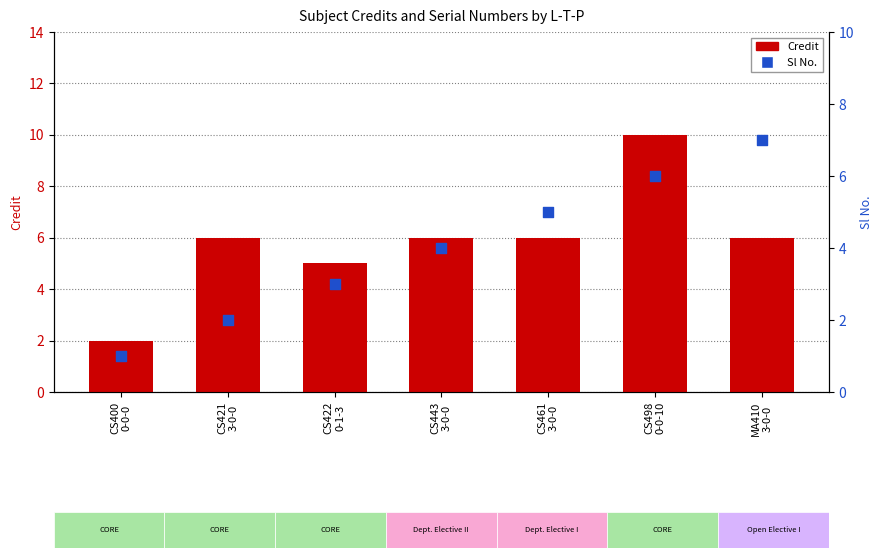

What is the total value across all series at CS422
0-1-3?

8